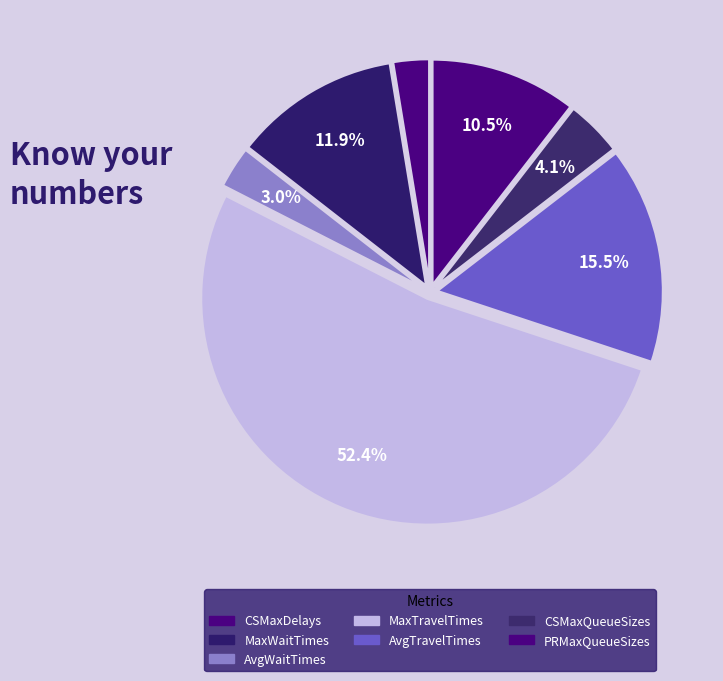

How many slices are in this pie chart?

7